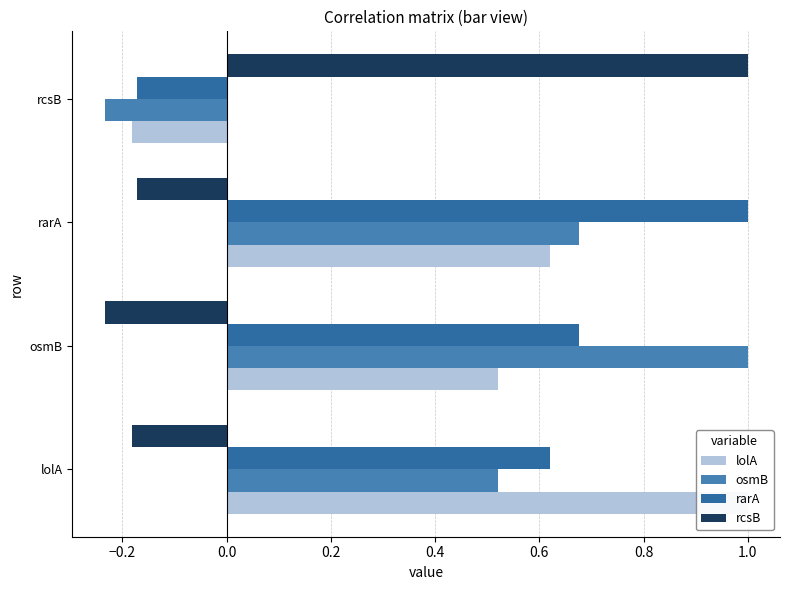

What is the value of the osmB bar at the 1st from the left?

0.5